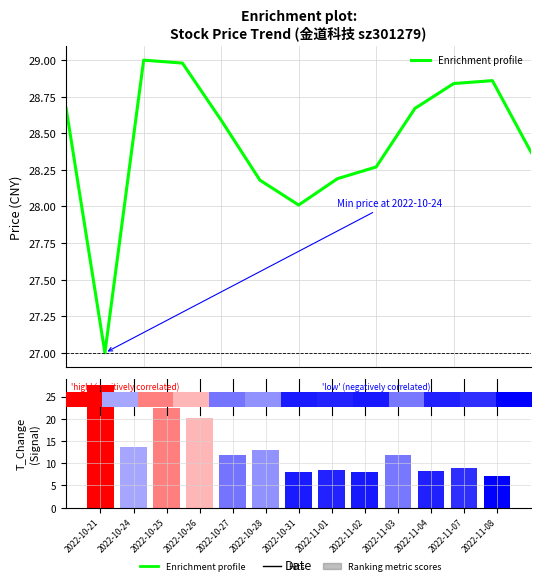

What is the label of the 12th bar from the right?

2022-10-24